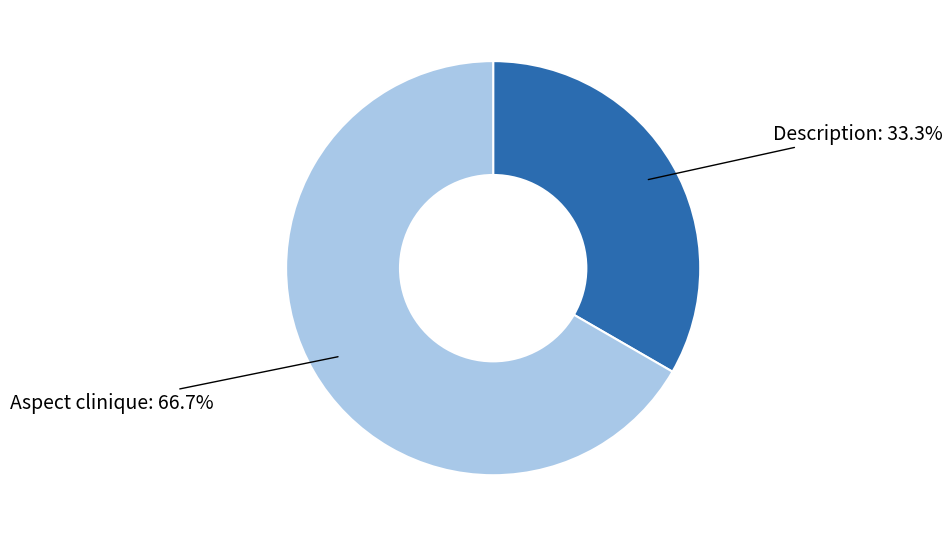

To the nearest percent, what percentage of the pie is Aspect clinique?

67%